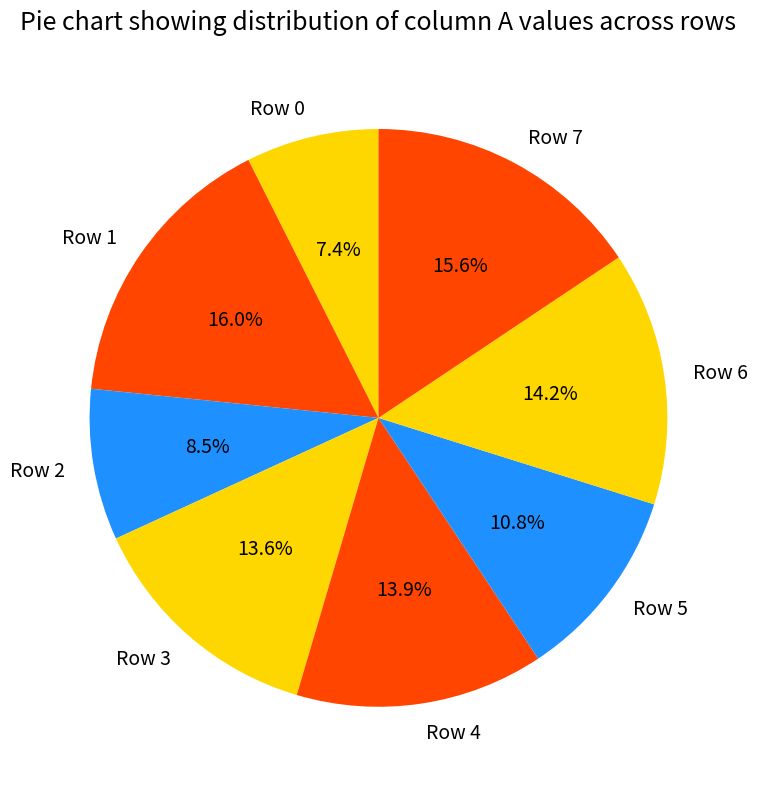

Does Row 2 represent more than half of the total?

No